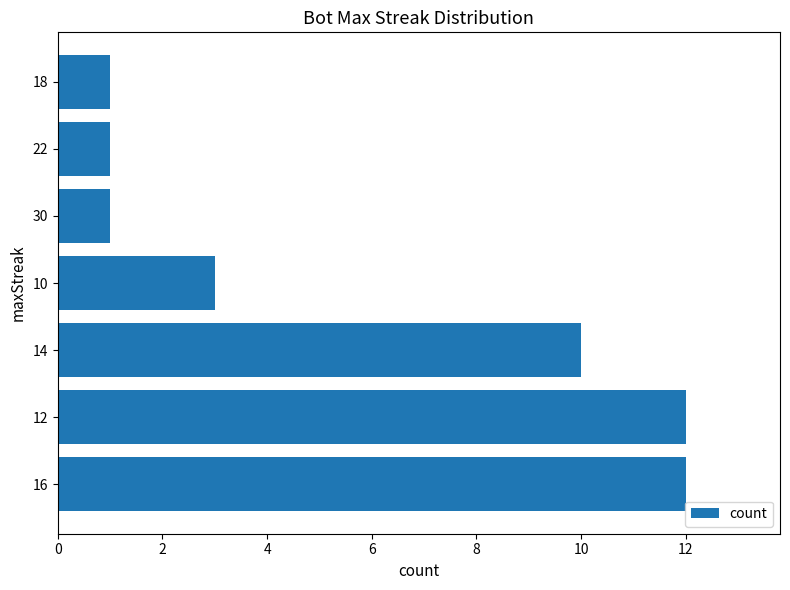

How many bars are there in total?

7